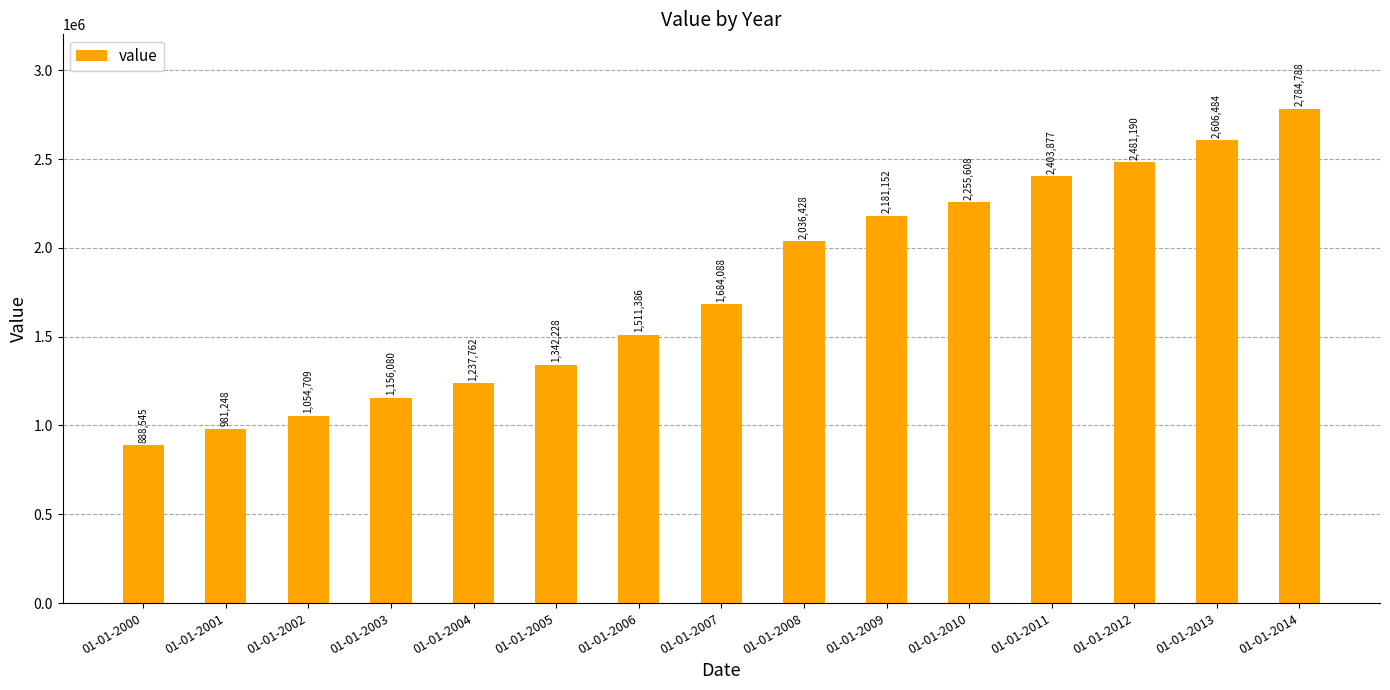

What is the minimum value shown in the chart?

888544.7